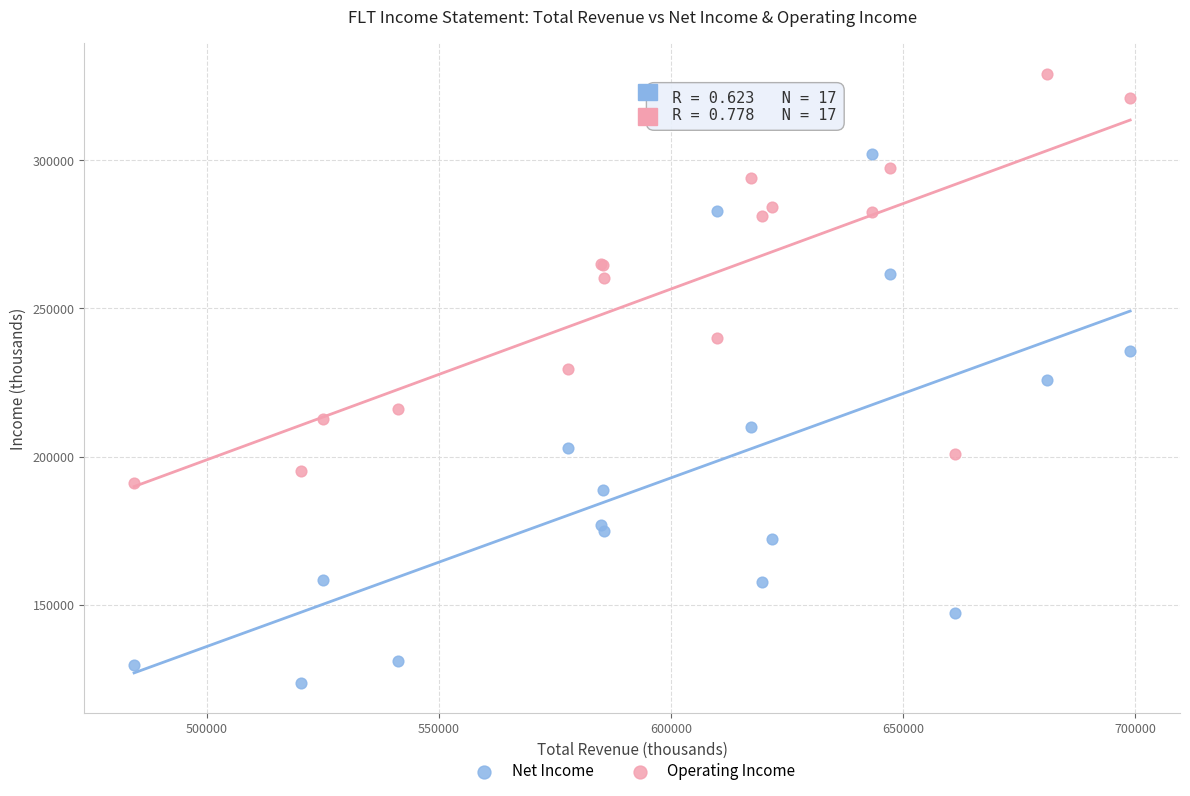

Which series reaches the maximum Y coordinate?

Operating Income